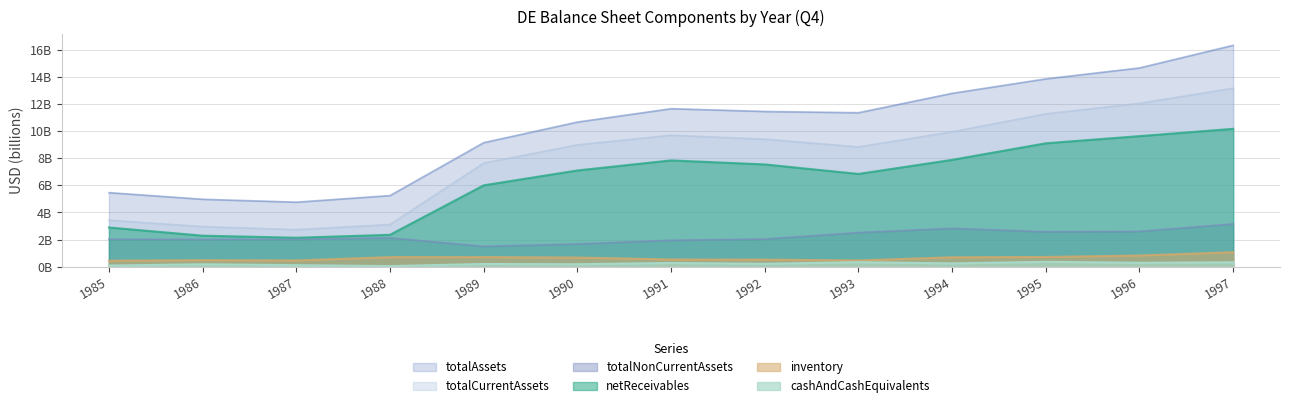

At which label does netReceivables reach its minimum?

1987